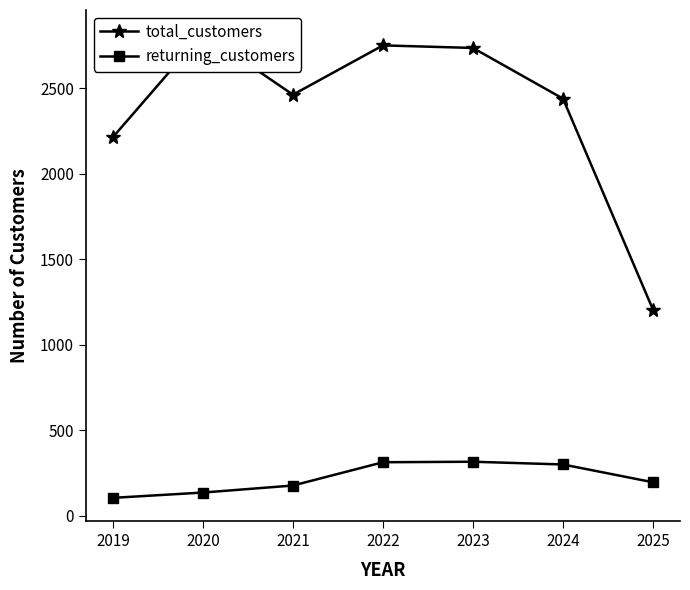

At 2024, list the series in order from largest to smallest.

total_customers, returning_customers